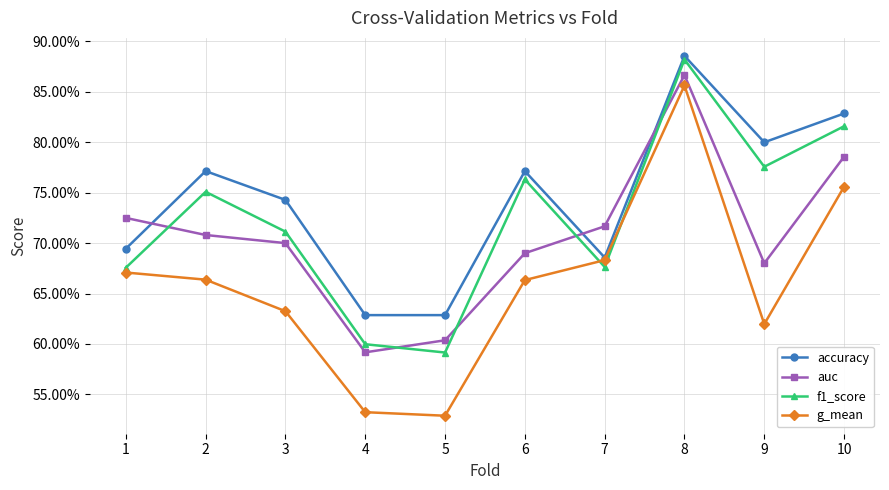

What is the value of the auc point at the 8th from the left?

0.9